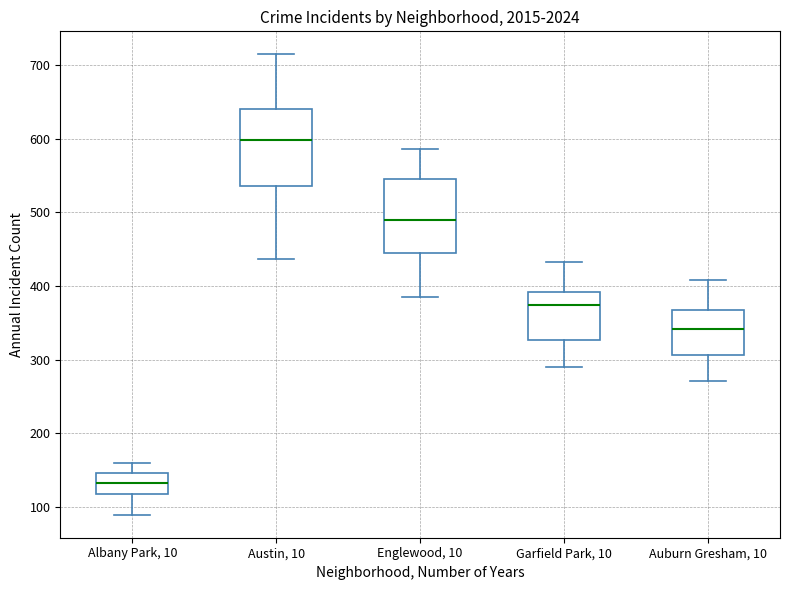

Reading left to right, read every box against the y-axis: the position of its median line, the range the box covers, and the ends of its whiskers. The values are not printed on the chart, so give them approximately, as read against the axis.

Albany Park, 10: median 130, box 120 to 150, whiskers 90 to 160
Austin, 10: median 600, box 540 to 640, whiskers 440 to 720
Englewood, 10: median 490, box 440 to 550, whiskers 390 to 590
Garfield Park, 10: median 370, box 330 to 390, whiskers 290 to 430
Auburn Gresham, 10: median 340, box 310 to 370, whiskers 270 to 410